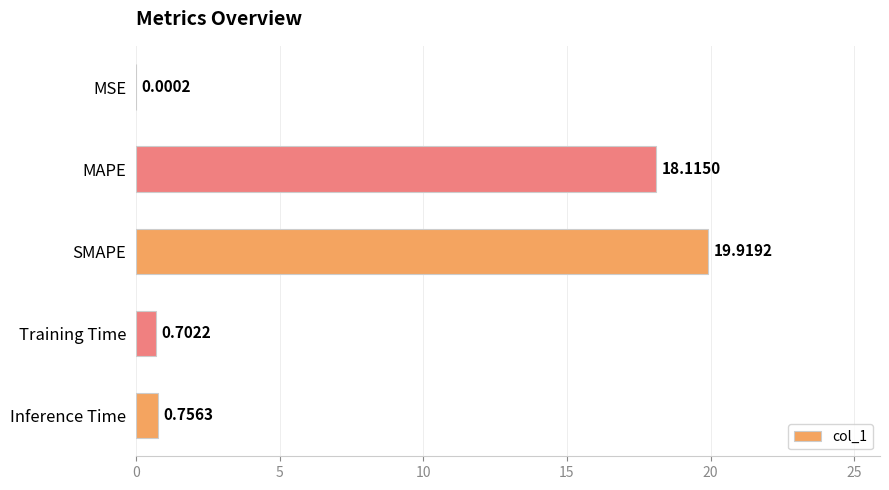

Where is the data nearest to the value 9?

Inference Time